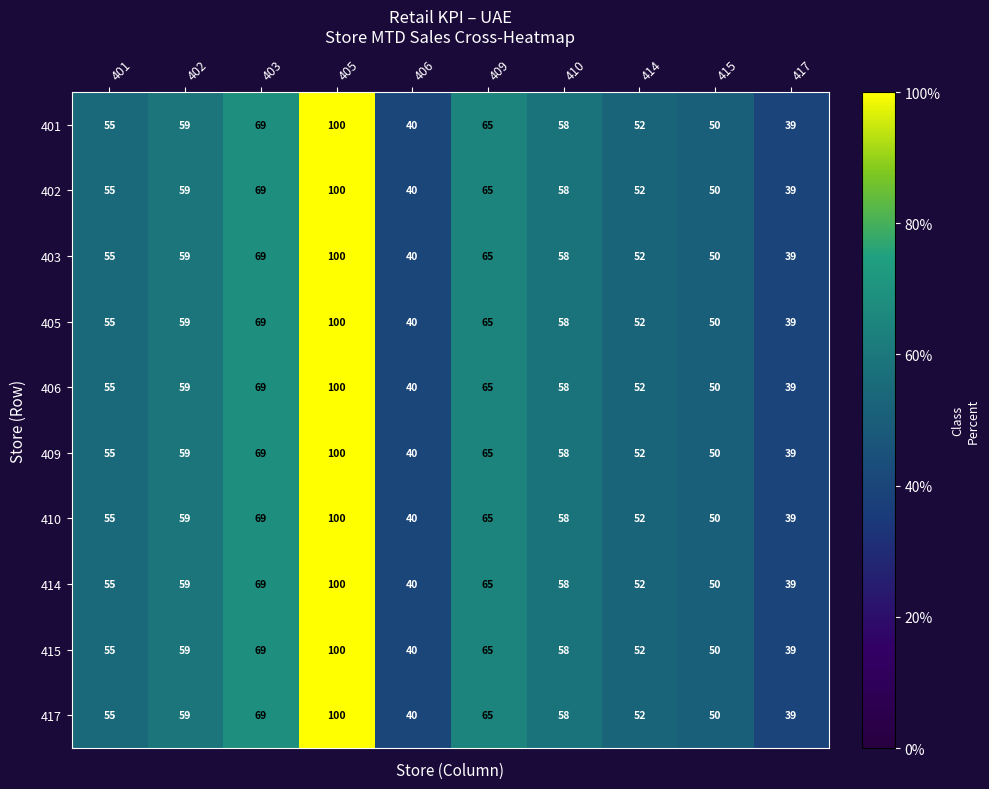

List the labels in order of 403 value, largest first.

405, 403, 409, 402, 410, 401, 414, 415, 406, 417